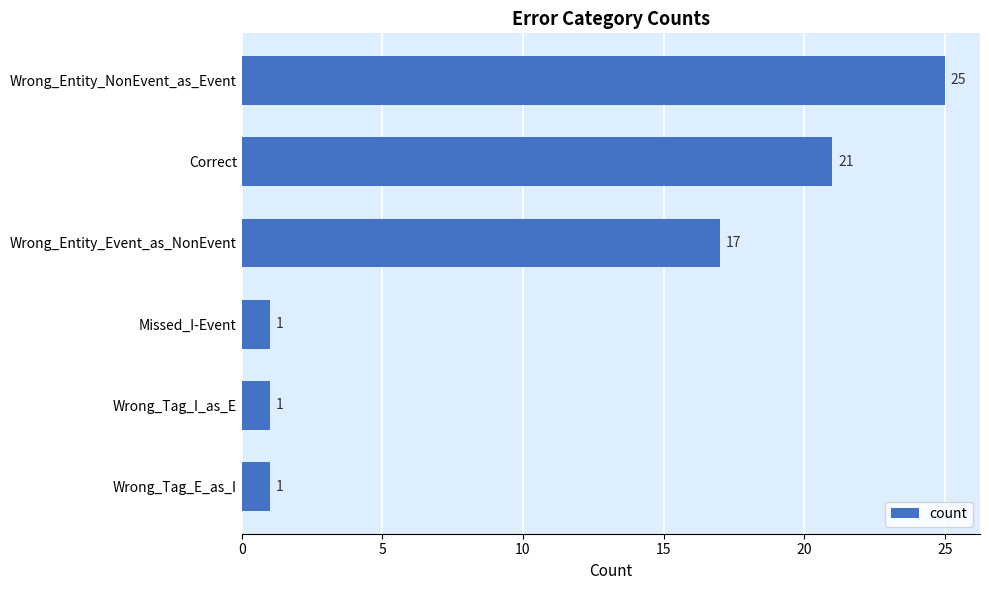

Does the chart contain stacked bars?

No